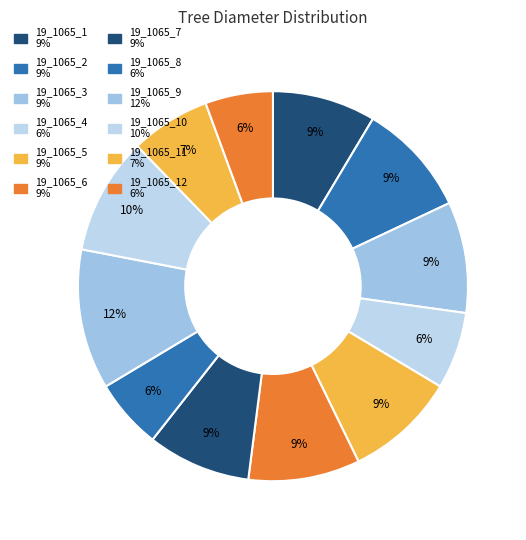

Rank the categories by value from highest to lowest.

19_1065_9, 19_1065_10, 19_1065_2, 19_1065_6, 19_1065_3, 19_1065_5, 19_1065_1, 19_1065_7, 19_1065_11, 19_1065_4, 19_1065_8, 19_1065_12